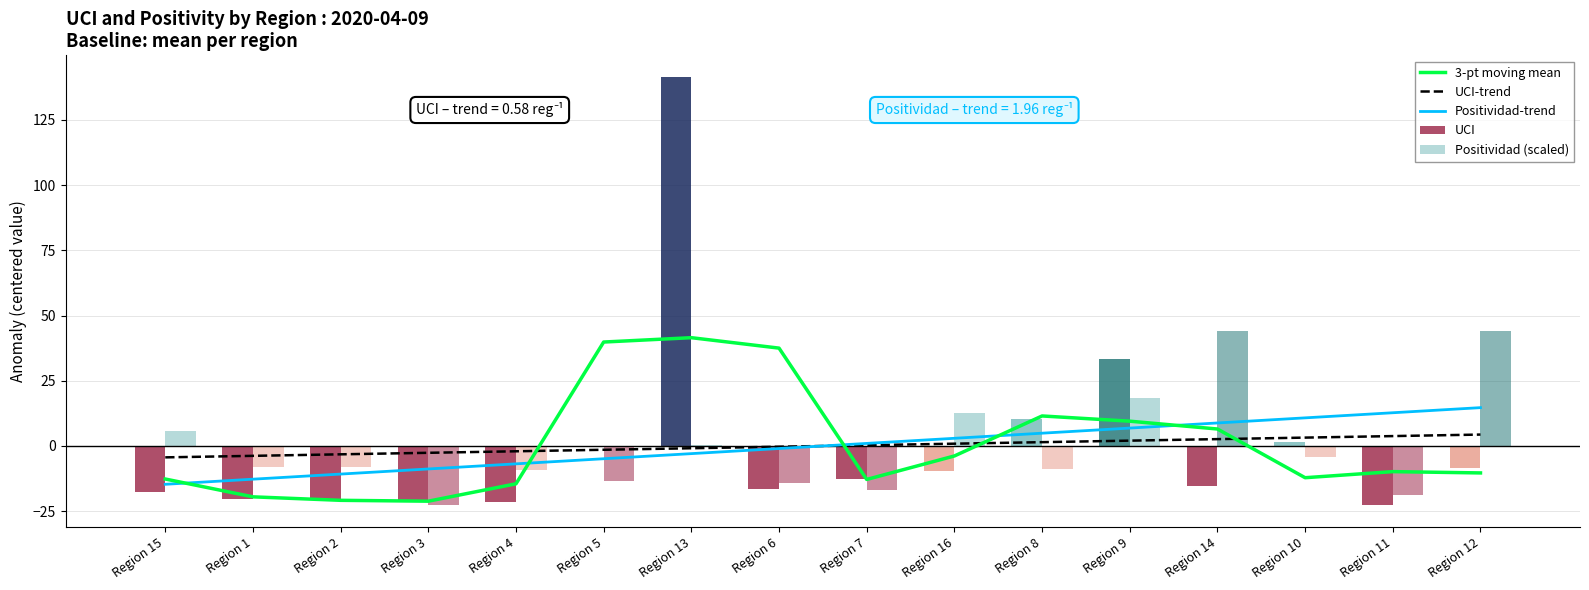

Between Region 2 and Region 16, which is larger?

Region 16